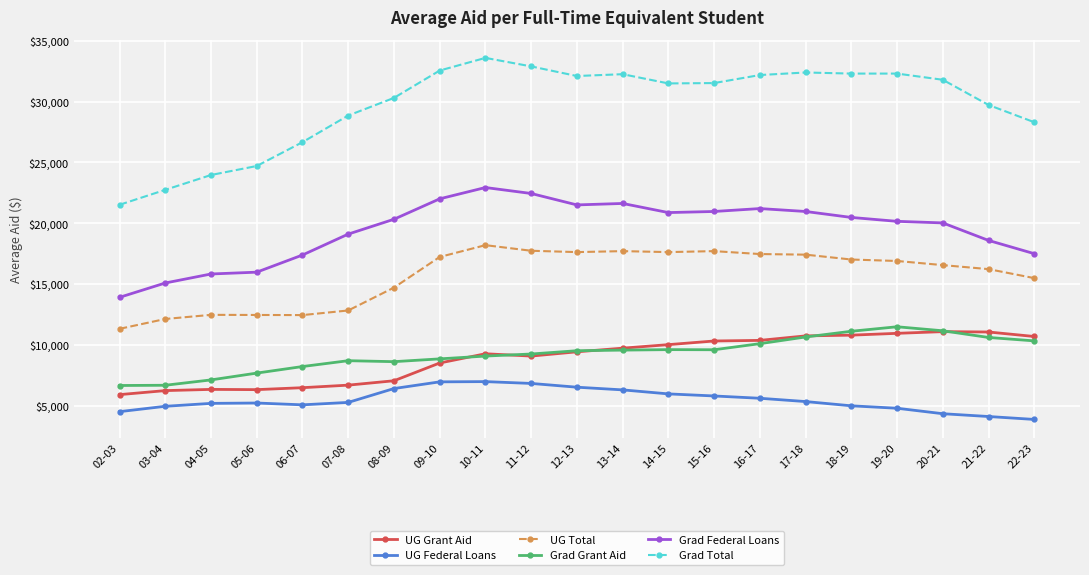

Is the value of UG Total at 18-19 greater than the value of Grad Total at 14-15?

No